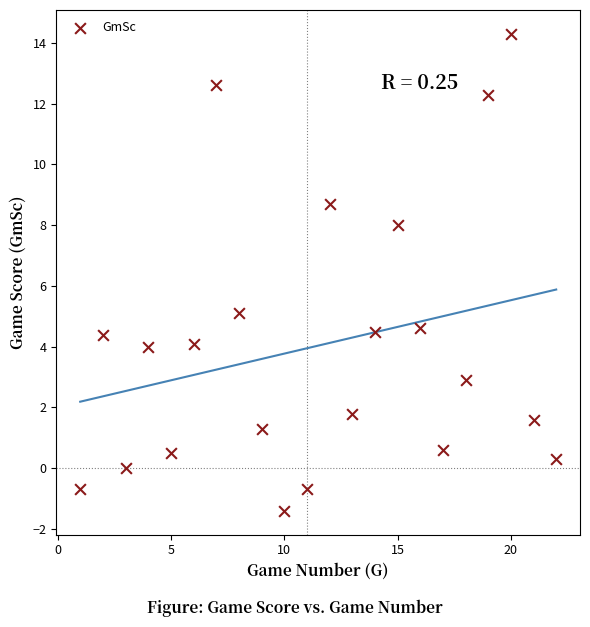

What is the range of Y values (max minus min)?

15.7